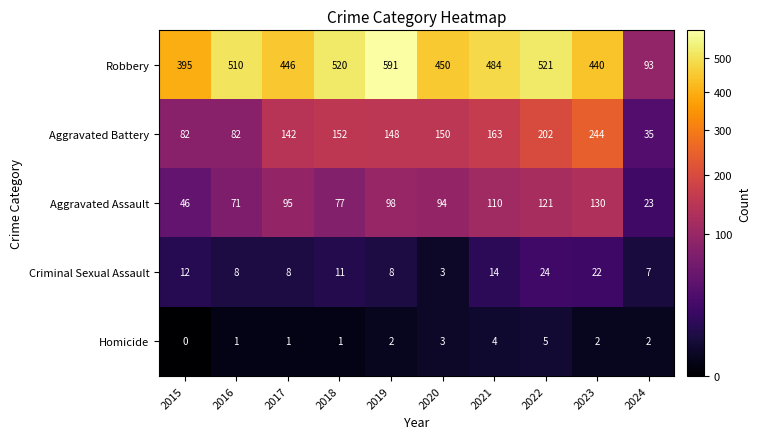

What is the highest value of the Aggravated Battery series?

244